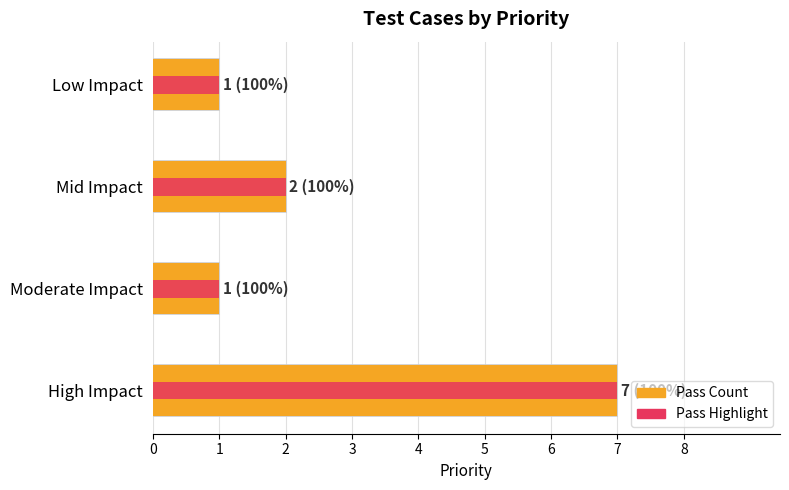

What is the sum of the Pass Count values at High Impact and Low Impact?

8